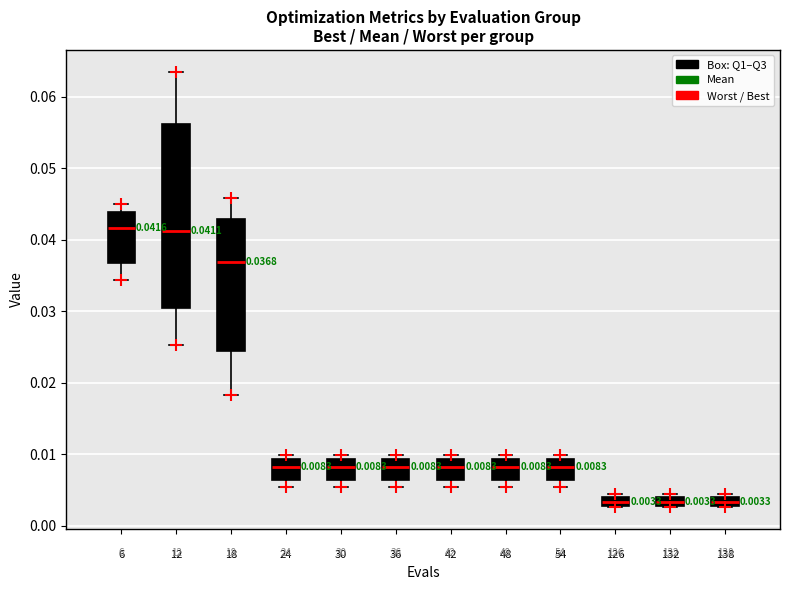

Which box is the tallest, from its lower edge to its upper edge?

12